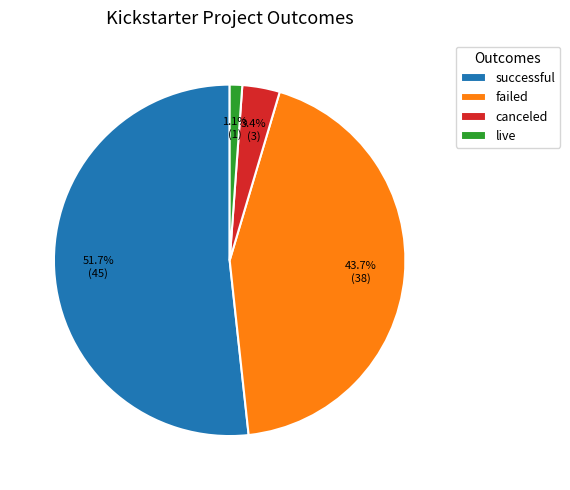

How many segments does this pie chart have?

4